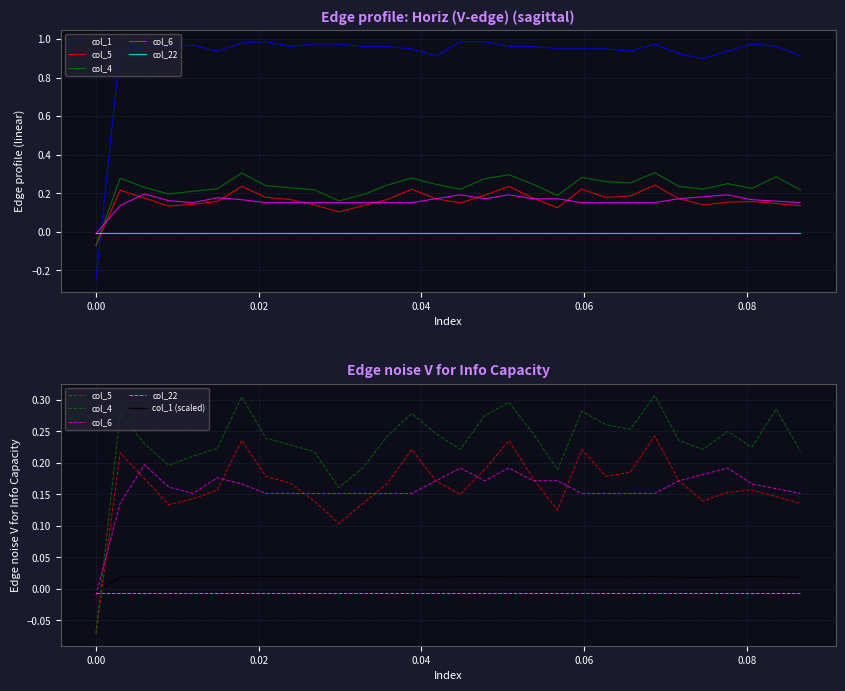

How many times do col_4 and col_1 cross each other?

1